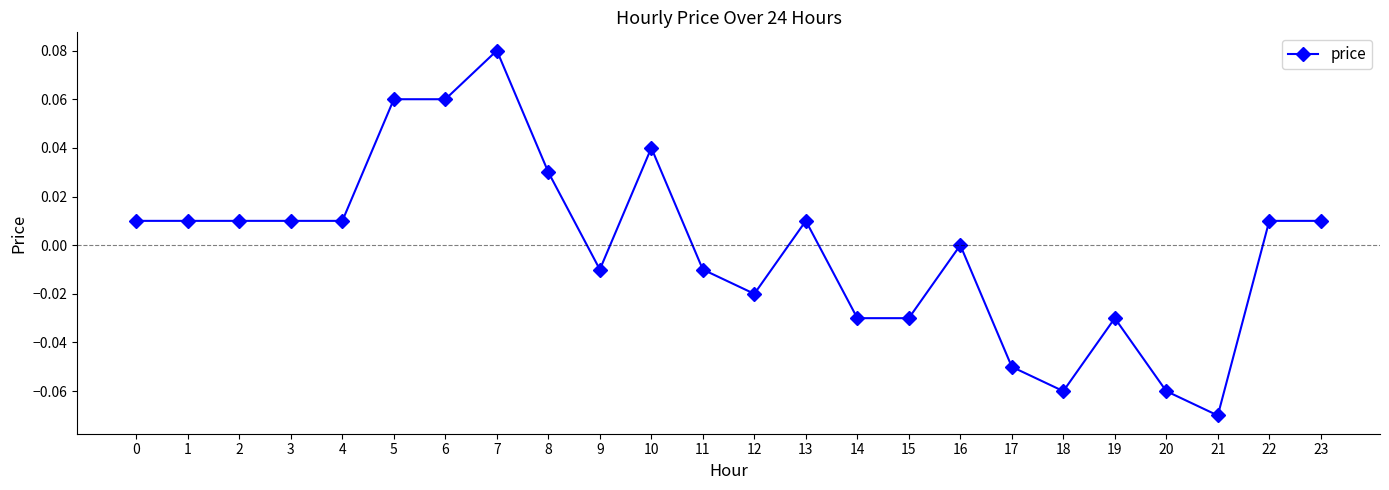

The chart shows a value of -0.0 at 12. True or false?

True